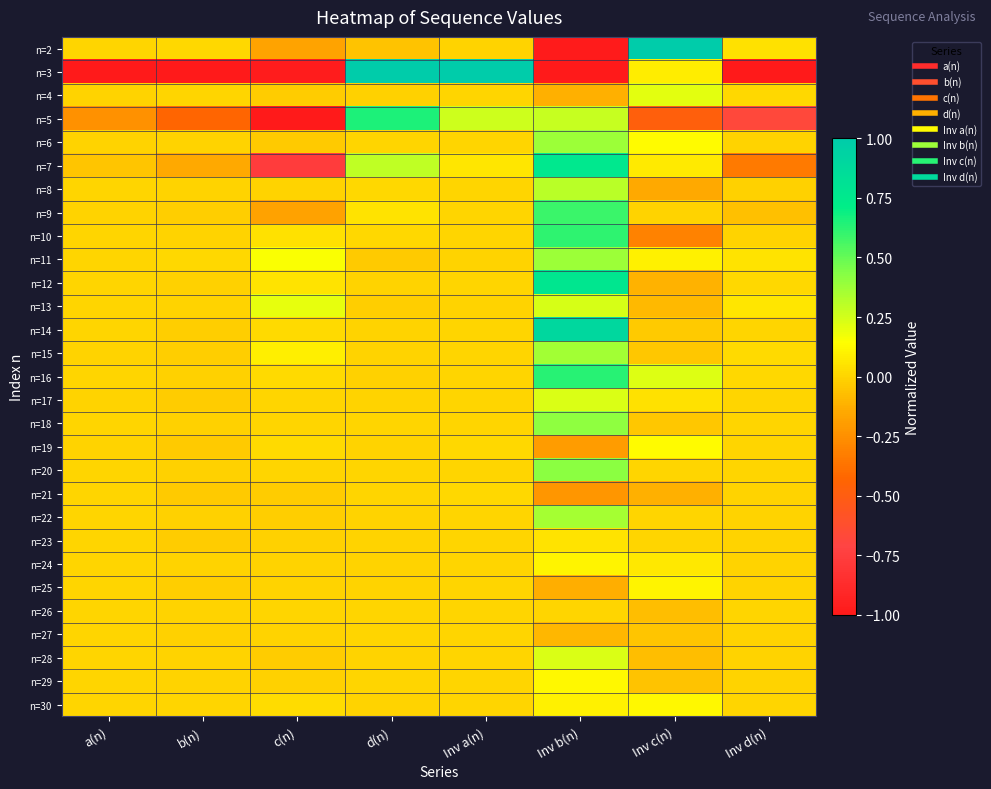

Between c(n) and Inv c(n), which is larger?

Inv c(n)